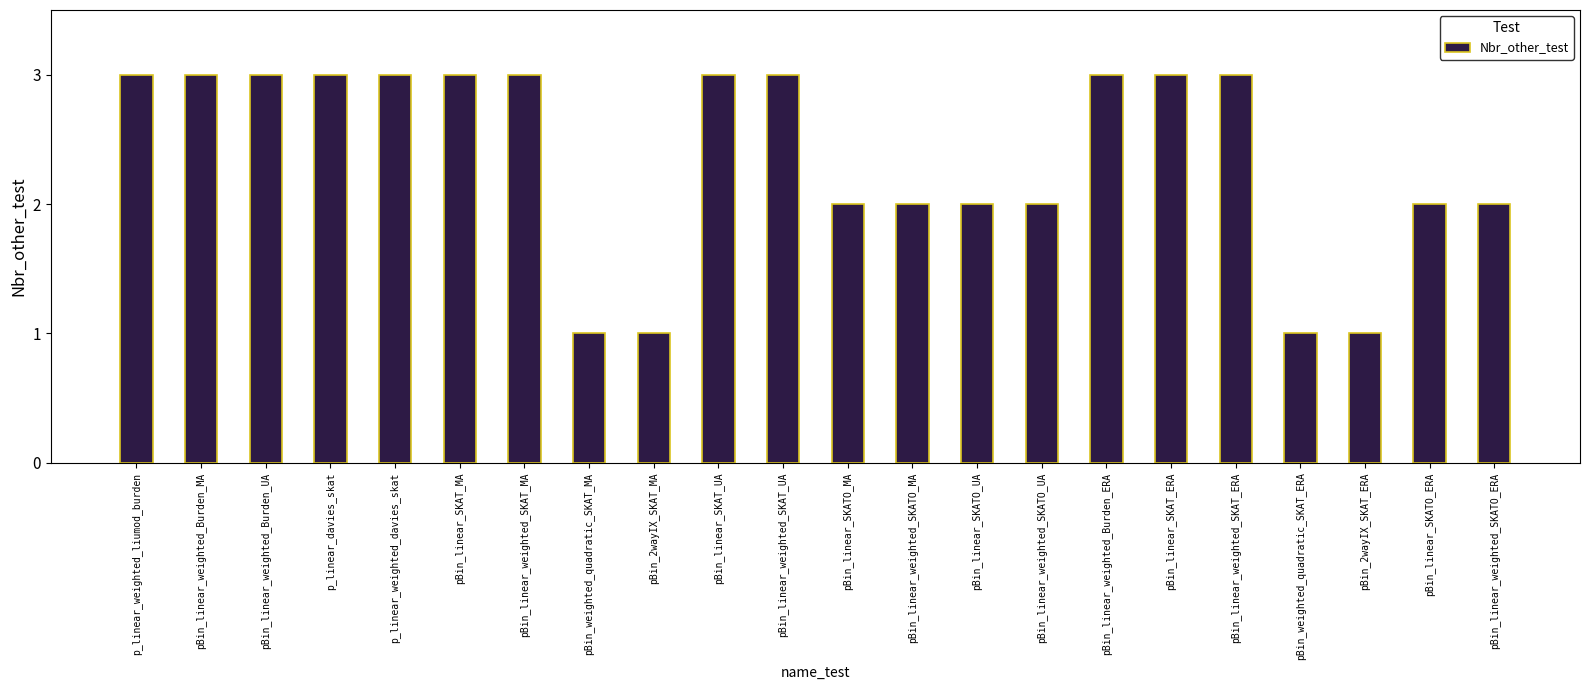

Reading left to right, what are all the values shown in this chart?

p_linear_weighted_liumod_burden=3	pBin_linear_weighted_Burden_MA=3	pBin_linear_weighted_Burden_UA=3	p_linear_davies_skat=3	p_linear_weighted_davies_skat=3	pBin_linear_SKAT_MA=3	pBin_linear_weighted_SKAT_MA=3	pBin_weighted_quadratic_SKAT_MA=1	pBin_2wayIX_SKAT_MA=1	pBin_linear_SKAT_UA=3	pBin_linear_weighted_SKAT_UA=3	pBin_linear_SKATO_MA=2	pBin_linear_weighted_SKATO_MA=2	pBin_linear_SKATO_UA=2	pBin_linear_weighted_SKATO_UA=2	pBin_linear_weighted_Burden_ERA=3	pBin_linear_SKAT_ERA=3	pBin_linear_weighted_SKAT_ERA=3	pBin_weighted_quadratic_SKAT_ERA=1	pBin_2wayIX_SKAT_ERA=1	pBin_linear_SKATO_ERA=2	pBin_linear_weighted_SKATO_ERA=2